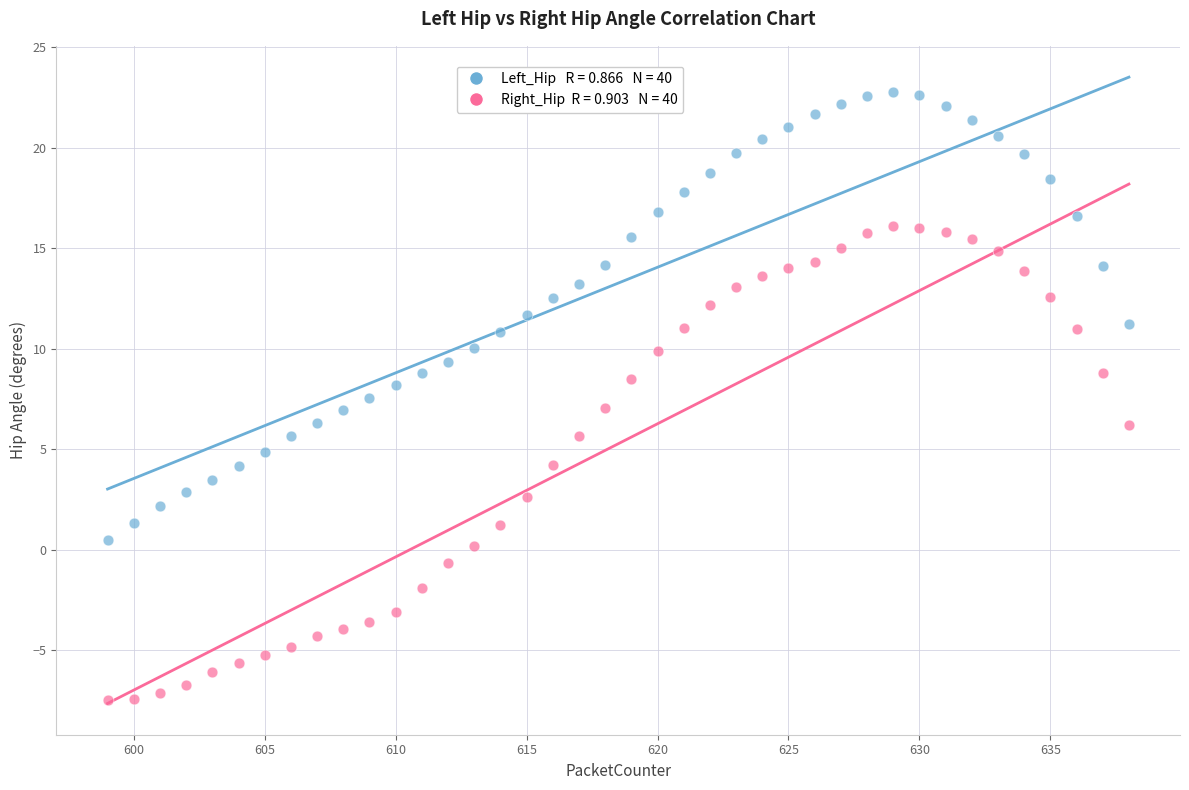

Across all data points, what is the range of Y values (max minus min)?

30.3